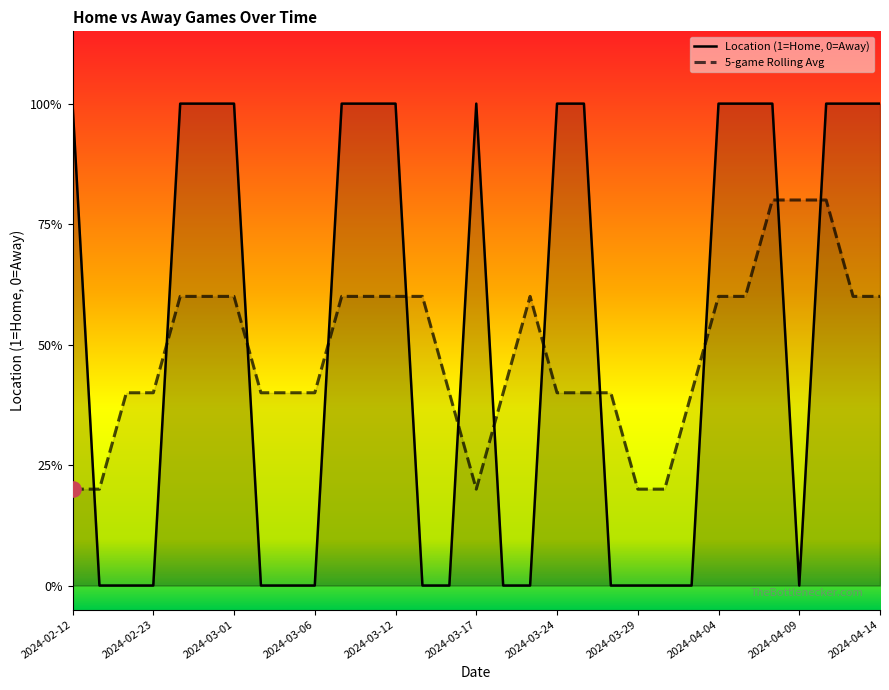

Which has a higher value, 2024-04-09 or 2024-02-12?

2024-02-12